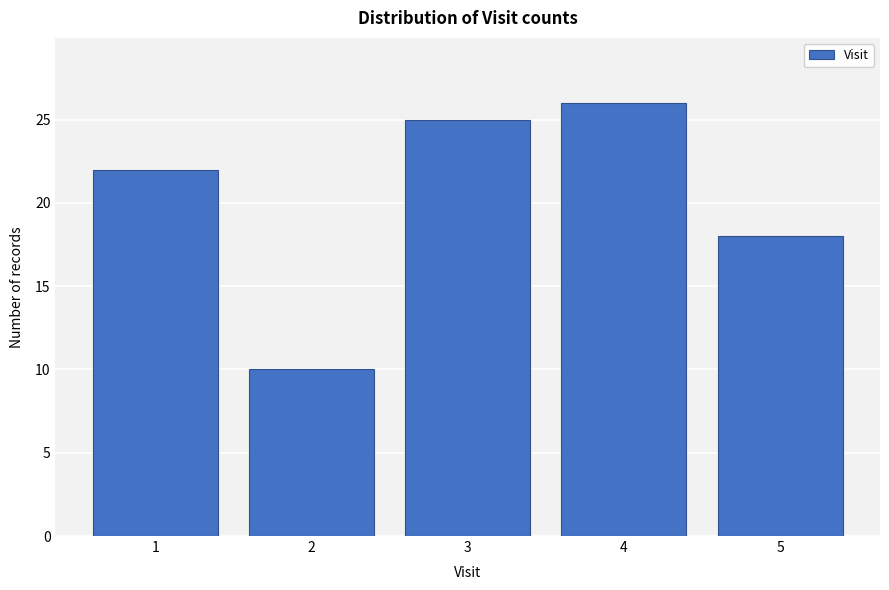

Reading right to left, extract all data points from this chart.

18	26	25	10	22